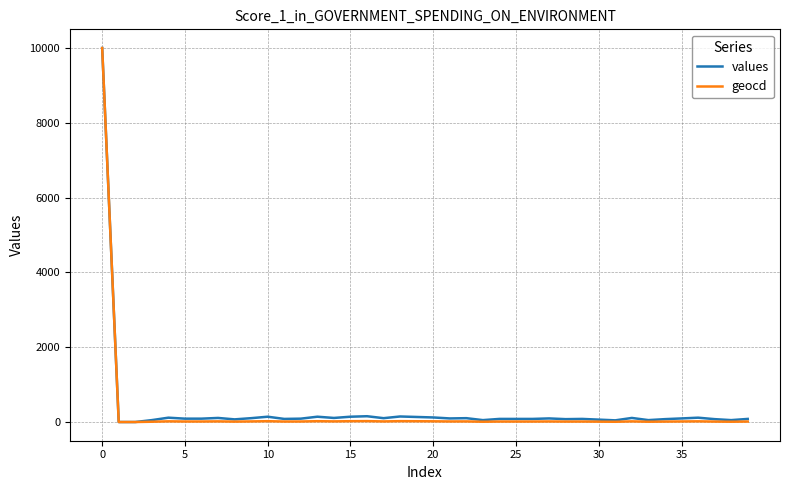

What is the highest value of the geocd series?

10000